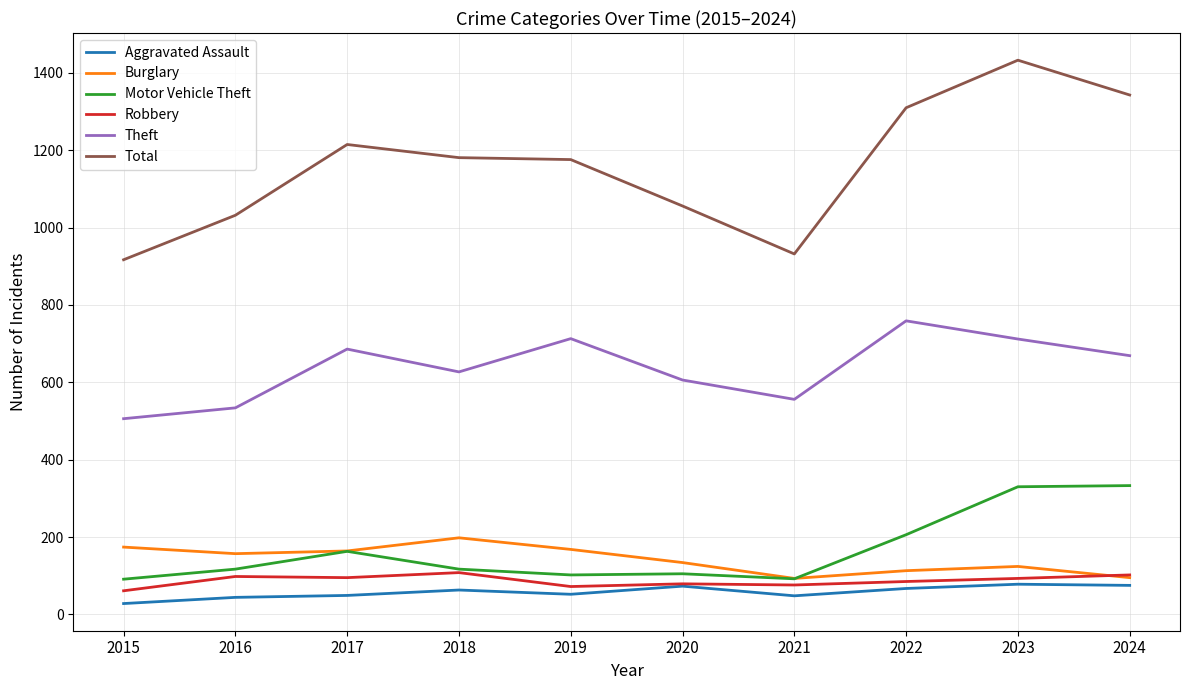

What is the maximum value for Burglary?

198